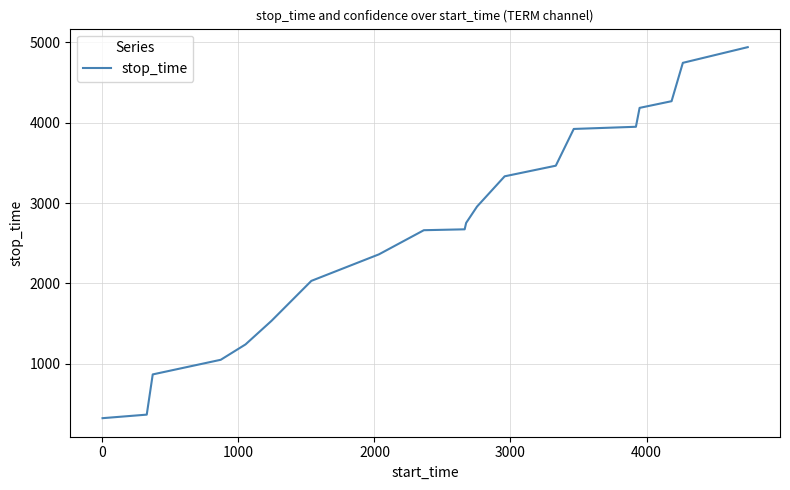

What is the difference between the maximum and minimum values?

4613